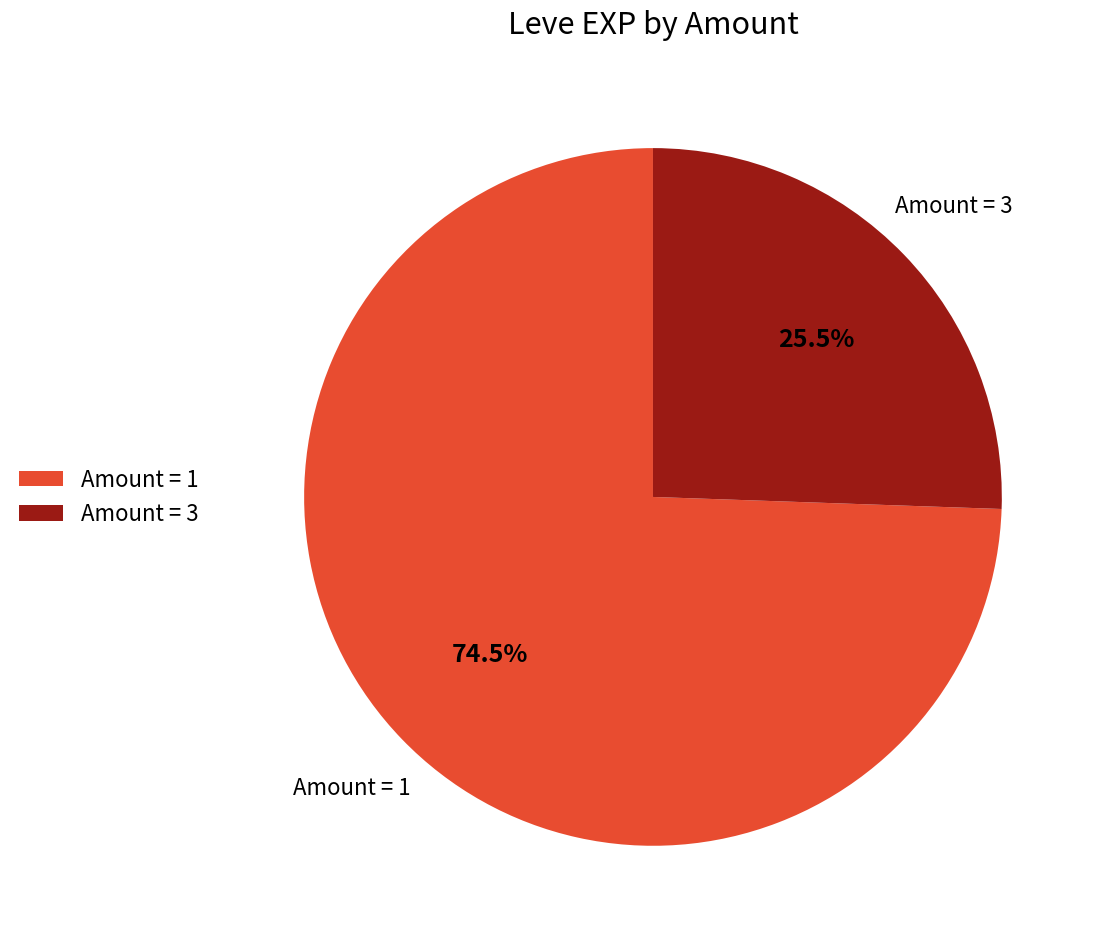

What is the largest slice in the pie chart?

Amount = 1